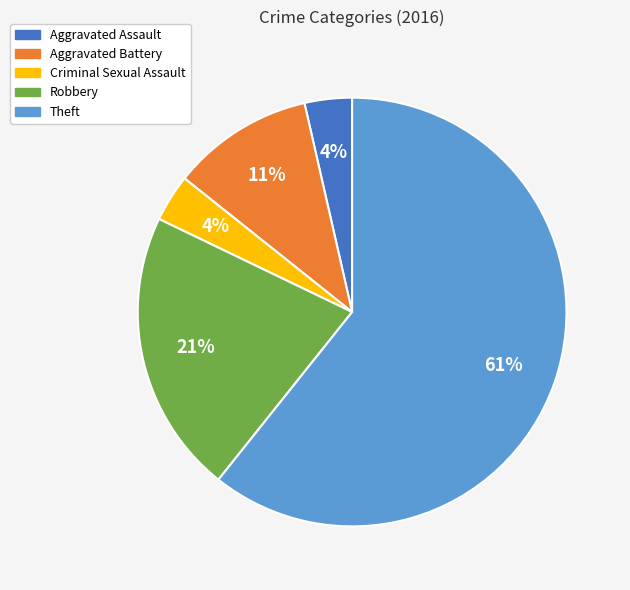

To the nearest percent, what percentage of the pie is Criminal Sexual Assault?

4%